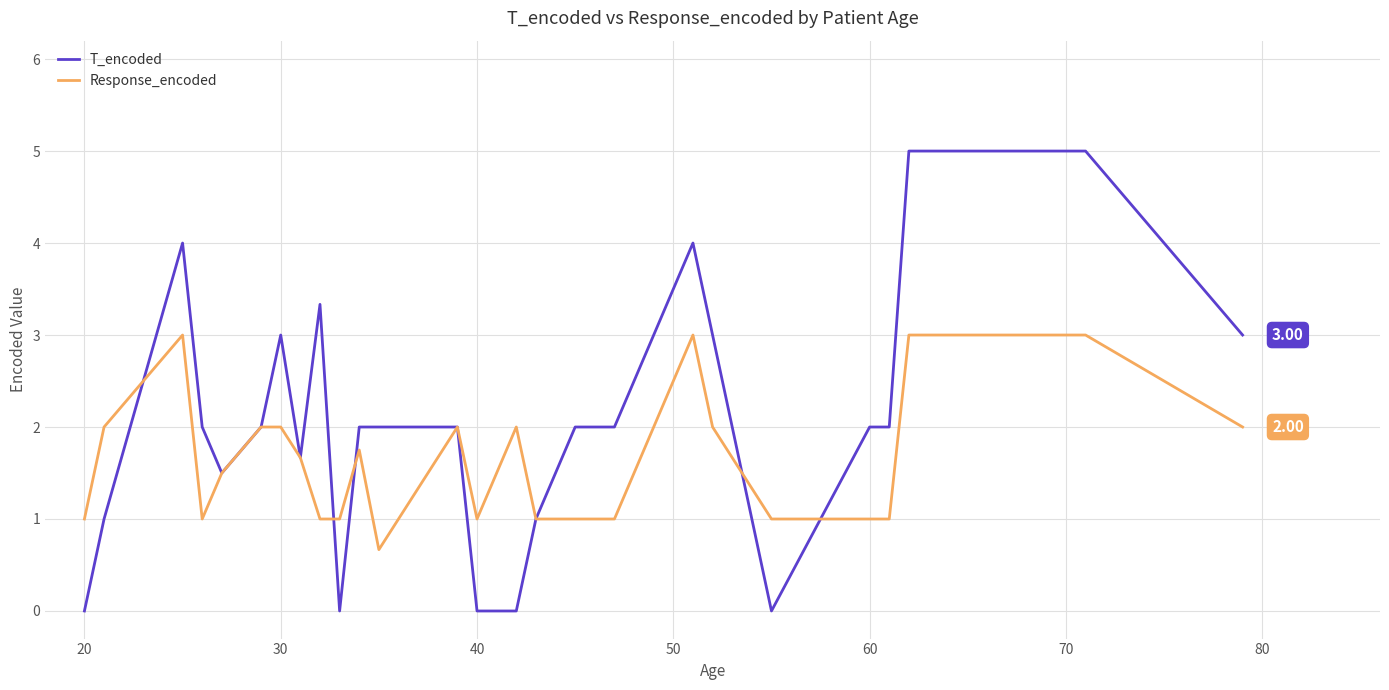

List the series in order of their peak value, lowest first.

Response_encoded, T_encoded